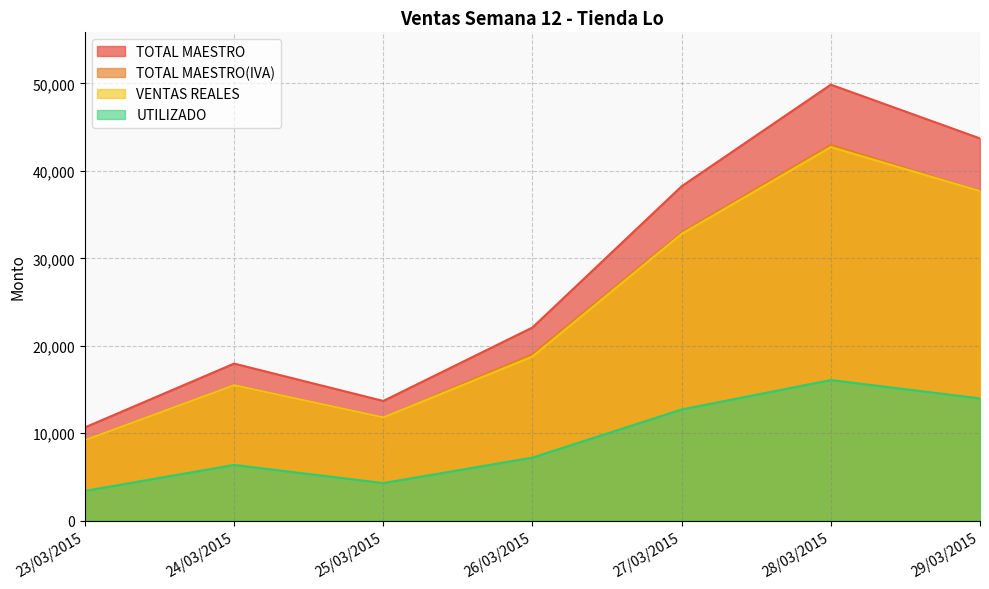

What is the label of the 7th point from the right?

23/03/2015